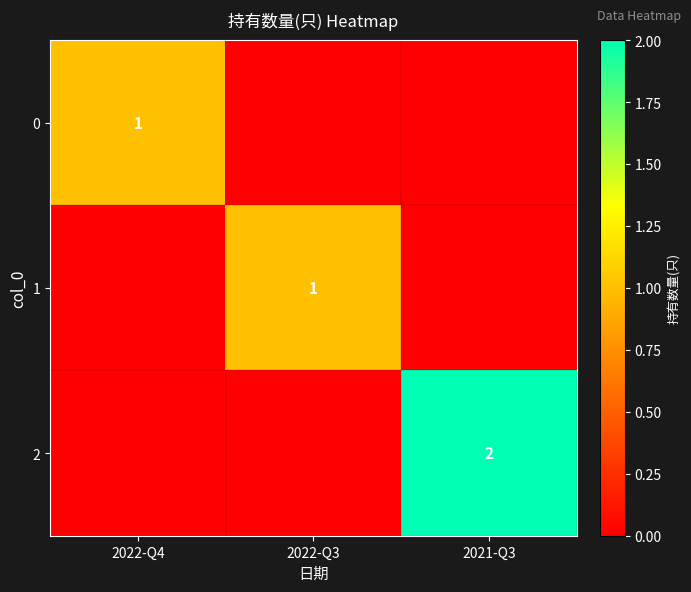

The value of 2 at 2021-Q3 is 1. True or false?

False